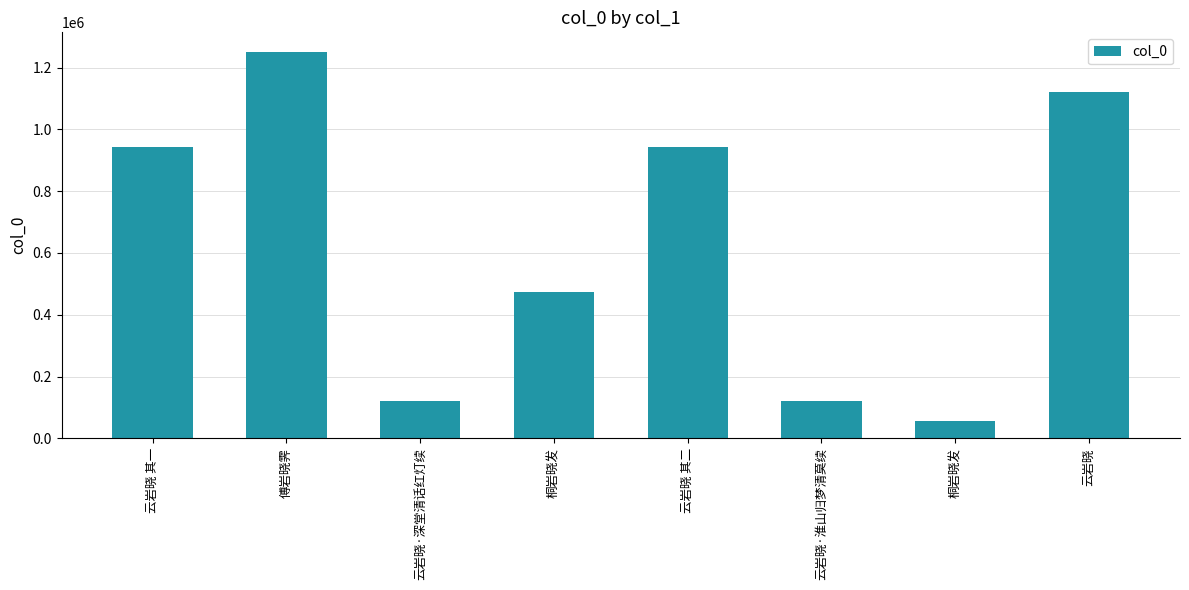

Are the bars grouped side by side (vs. stacked)?

No